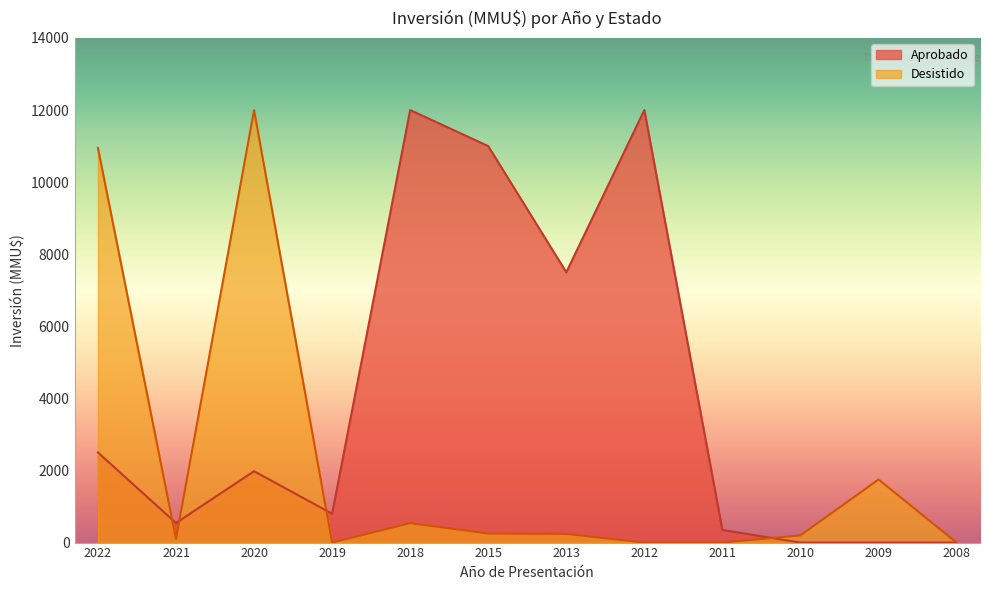

How many positive values does the Aprobado series have?

9